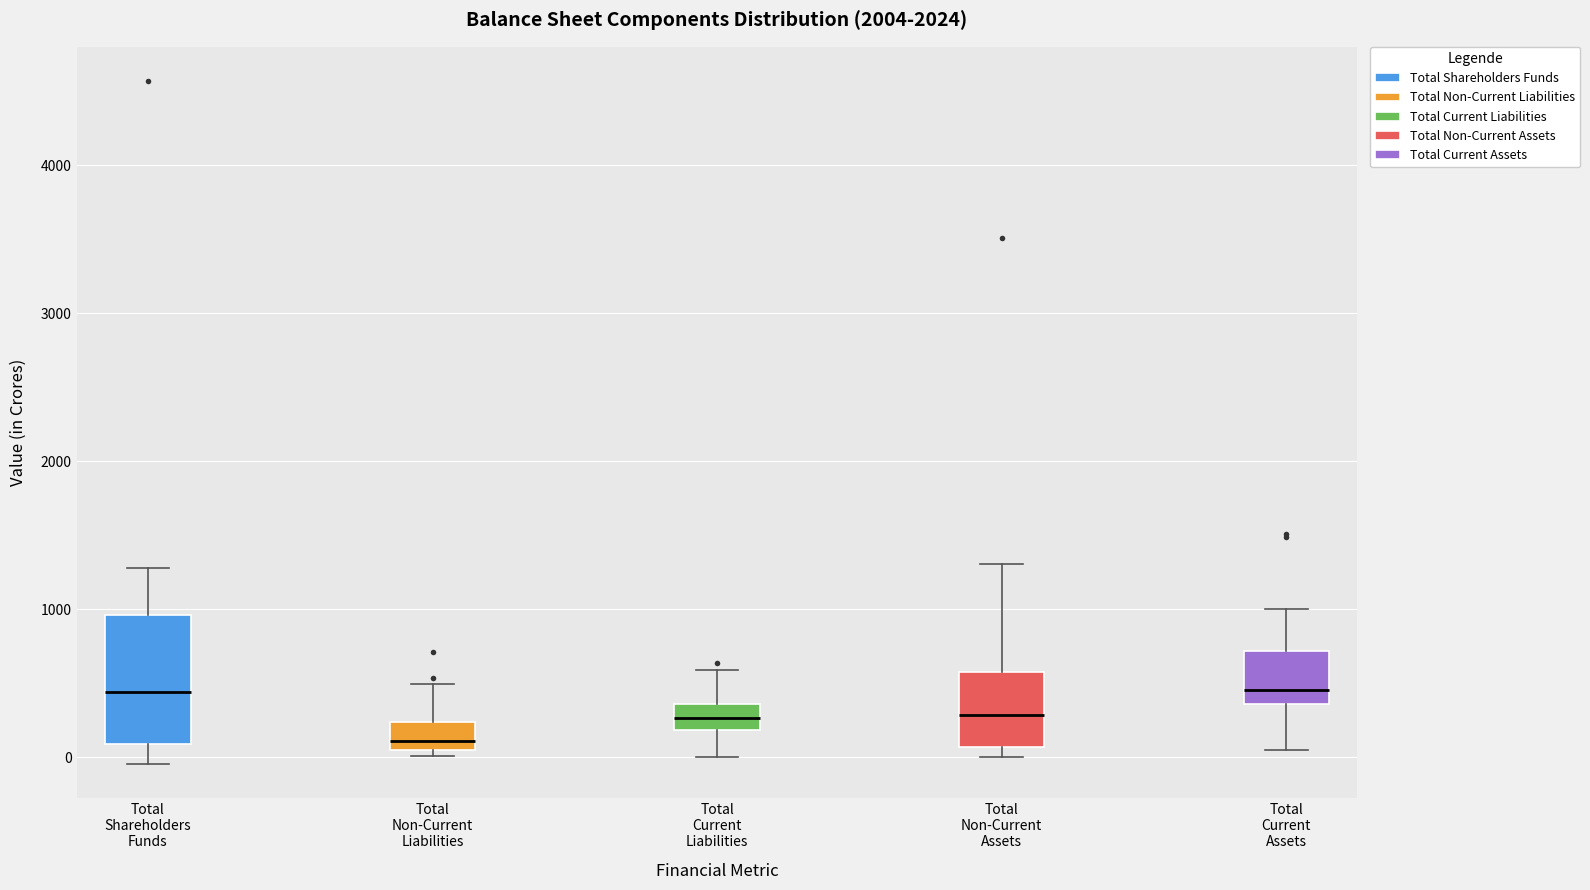

Which box is the tallest, from its lower edge to its upper edge?

Total Shareholders Funds